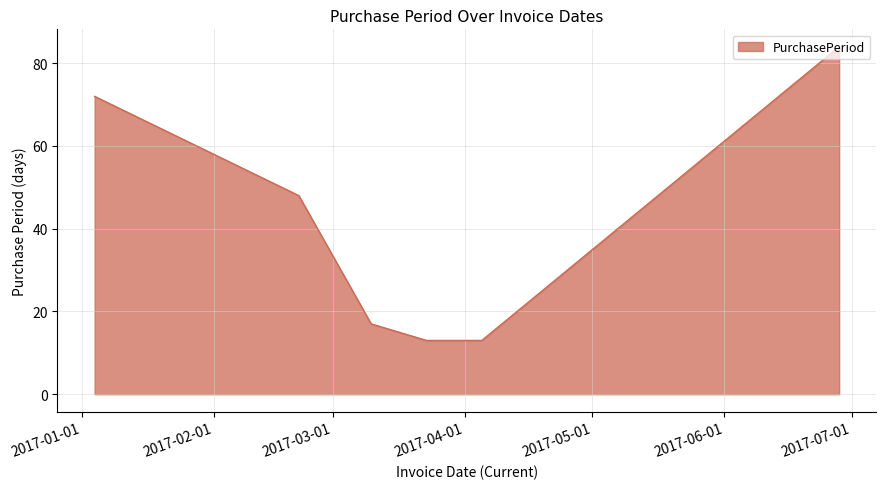

What is the maximum value shown in the chart?

84